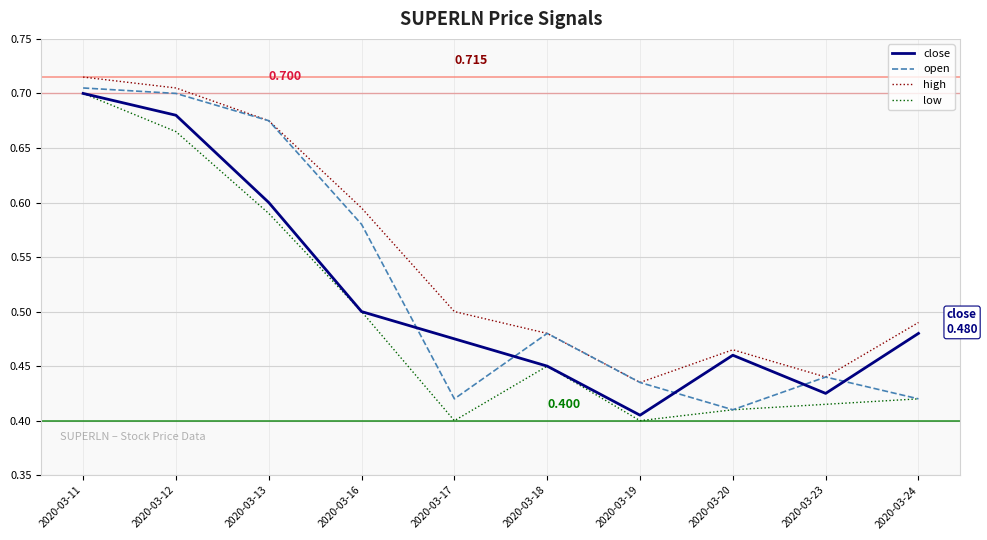

List the series in order of their overall mean, lowest first.

low, close, open, high